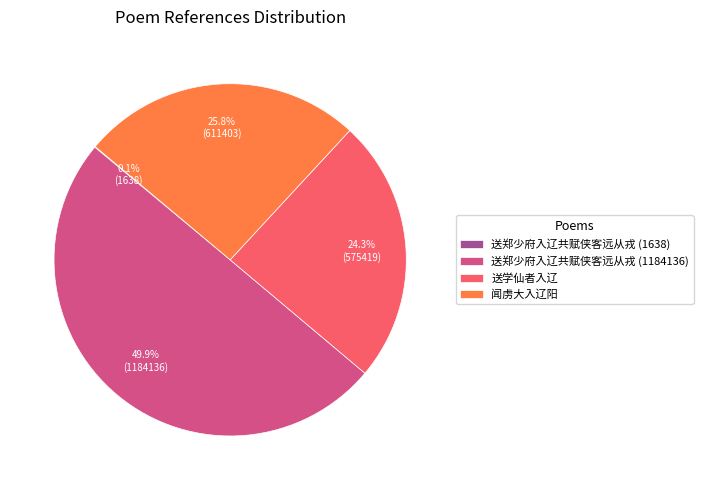

Which slice is the largest?

送郑少府入辽共赋侠客远从戎 (1184136)